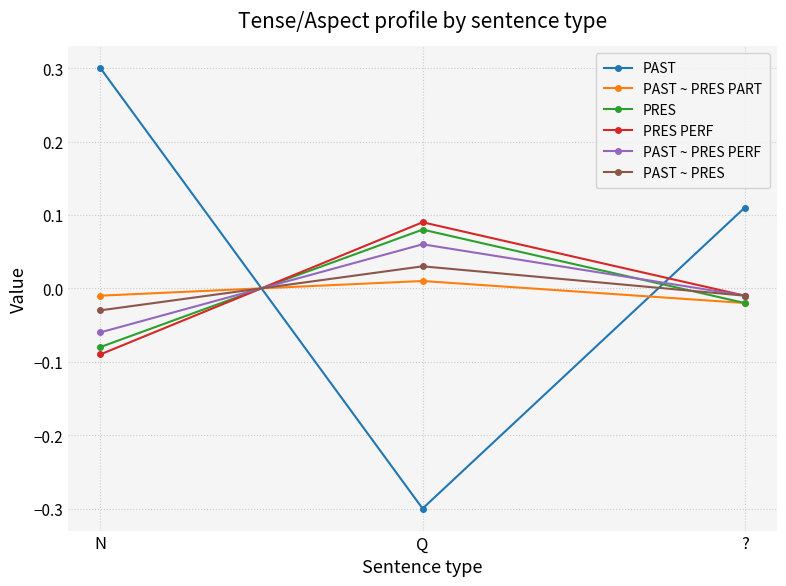

Rank the categories by PAST ~ PRES value from highest to lowest.

Q, ?, N